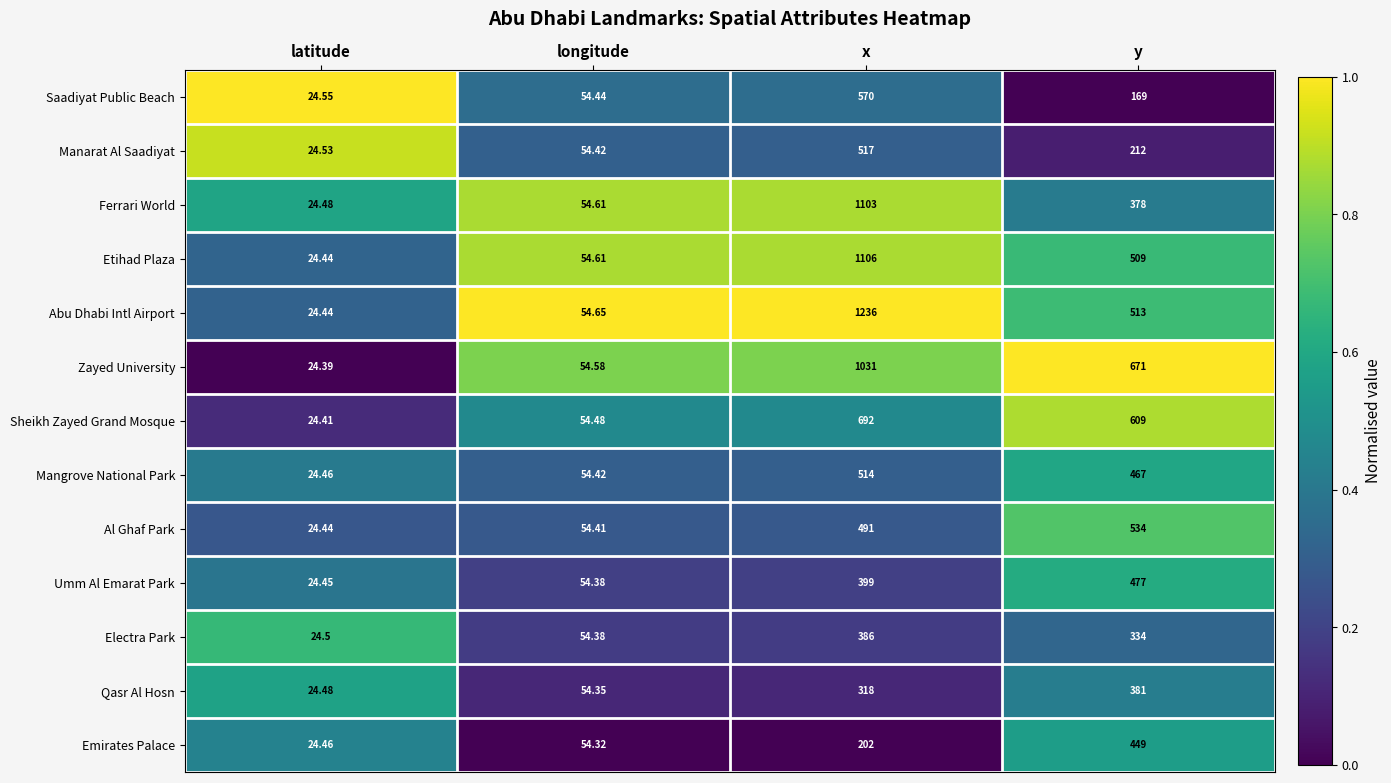

Which series changed the most between longitude and x?

Abu Dhabi Intl Airport